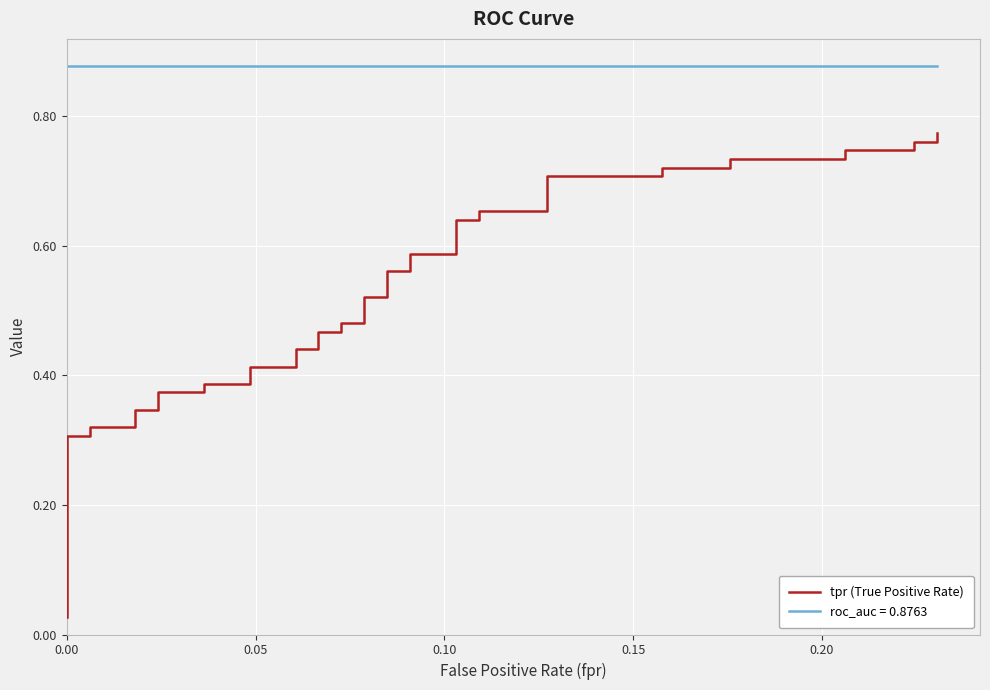

What is the difference between the second highest and minimum values?

0.7